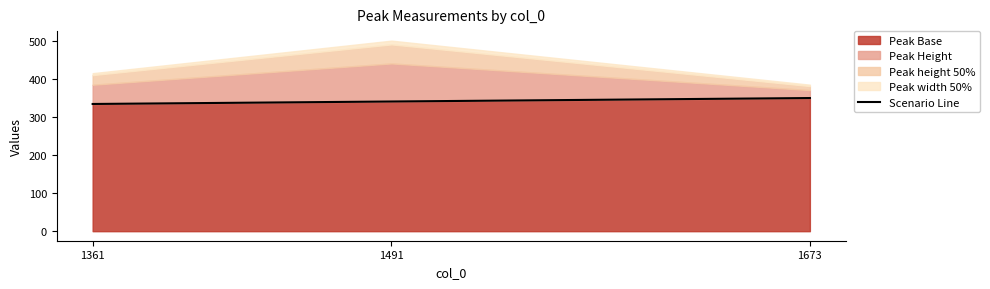

What is the change in value from 1491 to 1673?

+9.1